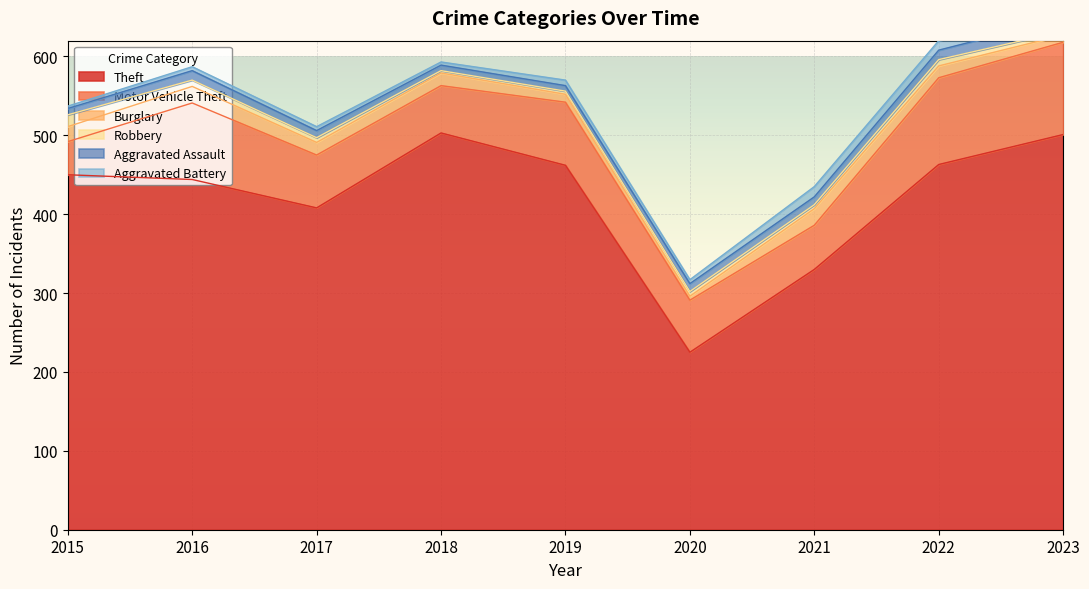

Which series has the largest total across all categories?

Theft